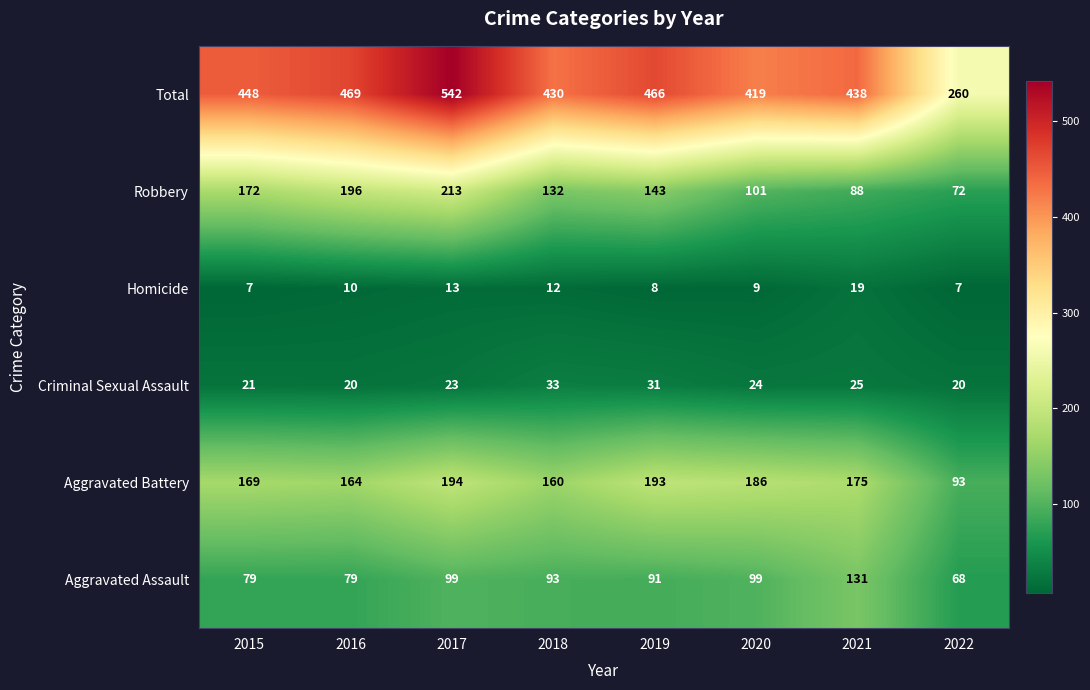

True or false: Total has a value of 448 at 2015.

True